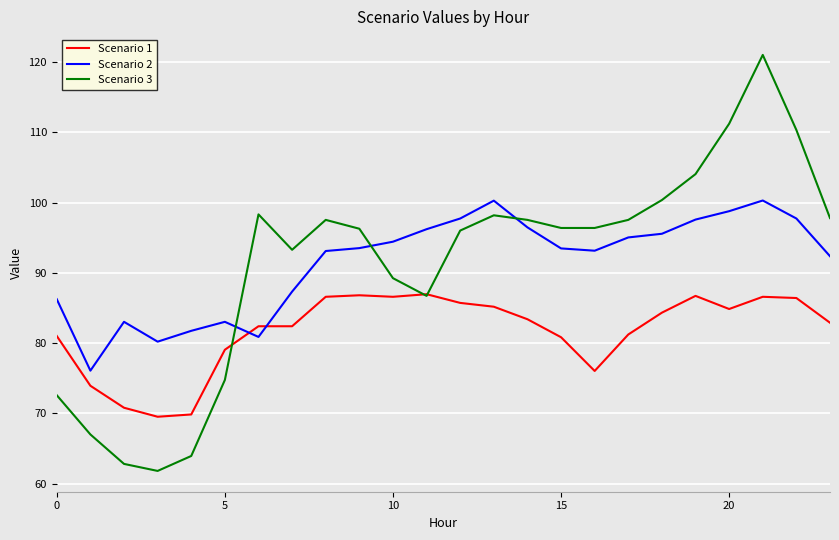

Which series has the widest spread of values?

Scenario 3